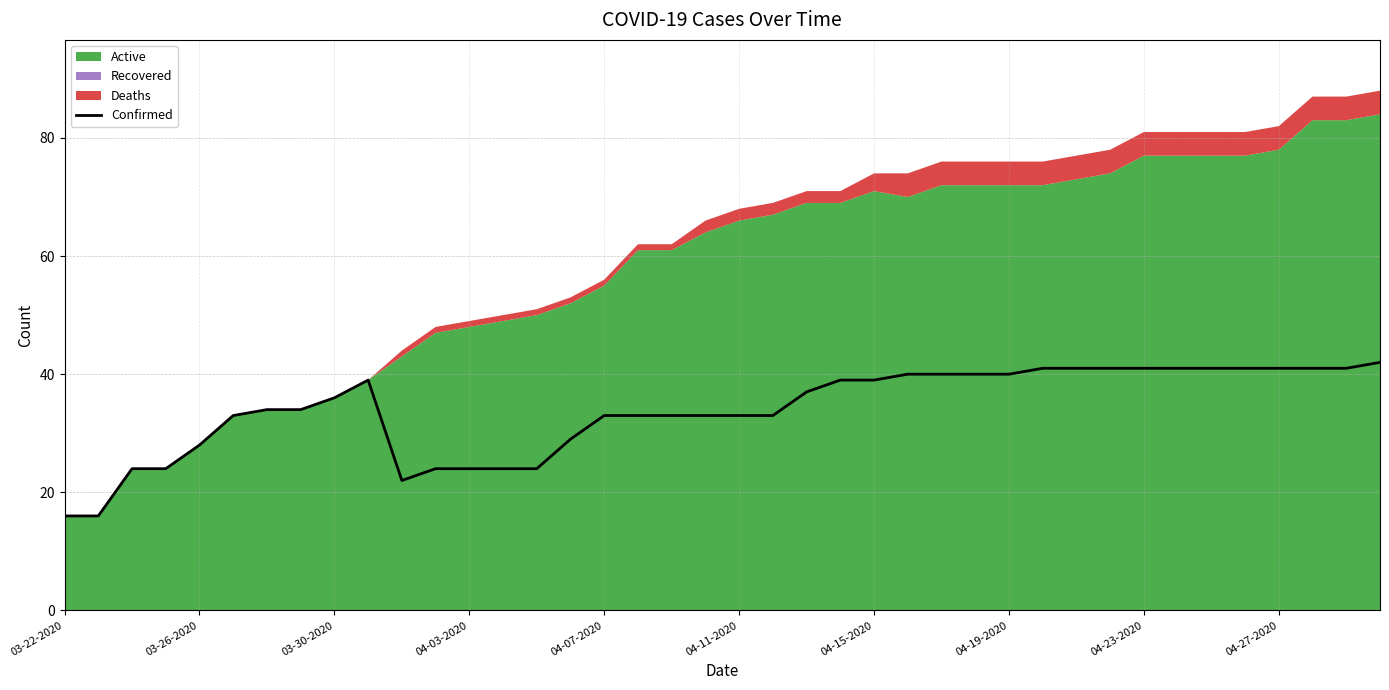

Reading left to right, extract all data points from this chart.

16	16	24	24	28	33	34	34	36	39	22	24	24	24	24	29	33	33	33	33	33	33	37	39	39	40	40	40	40	41	41	41	41	41	41	41	41	41	41	42